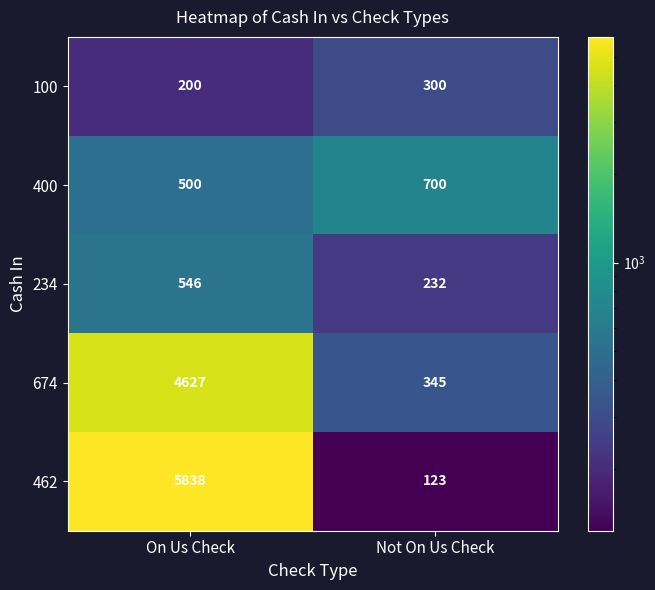

At Not On Us Check, list the series in order from largest to smallest.

400, 674, 100, 234, 462